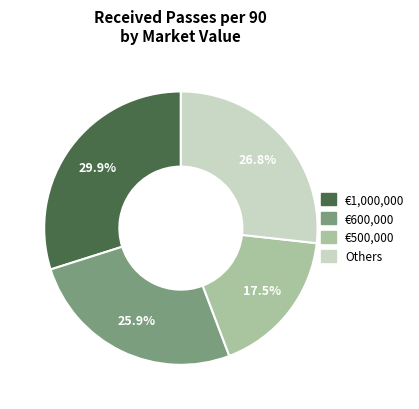

Is there any slice that represents more than half of the pie?

No